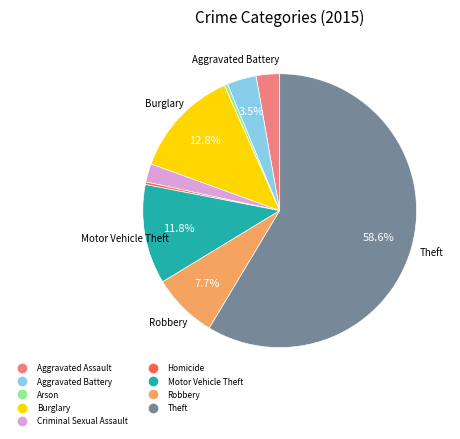

Do Robbery and Theft together represent more than half of the pie?

Yes